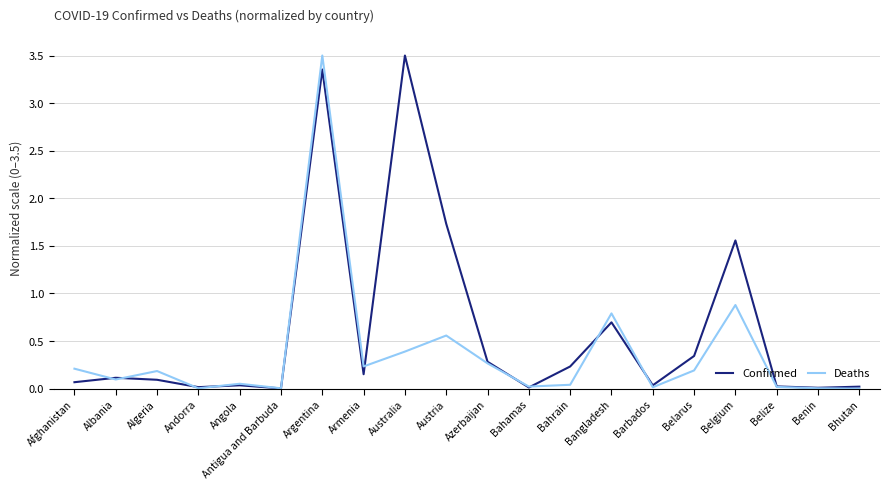

List the series in order of their overall mean, lowest first.

Deaths, Confirmed